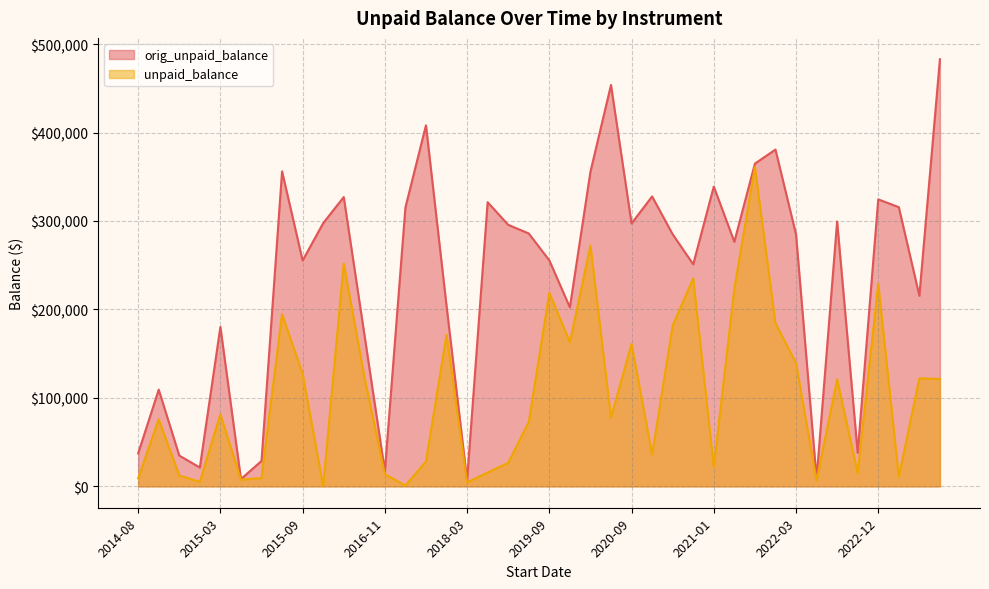

What is the value of the unpaid_balance point at the 20th from the left?

81547.6